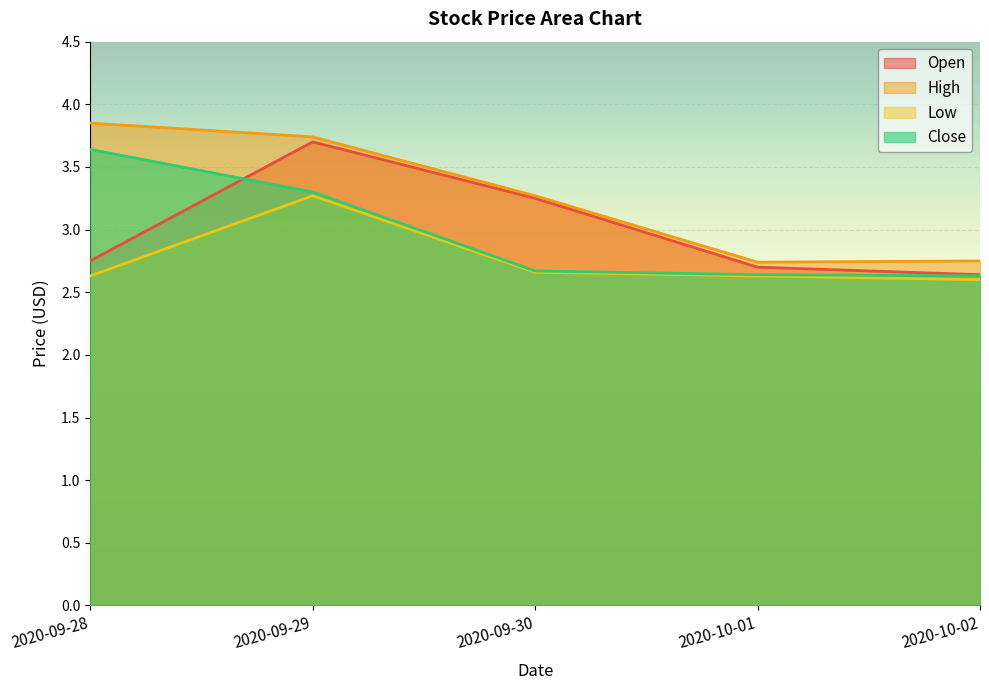

What is the value of the High point at the 3rd from the left?

3.3